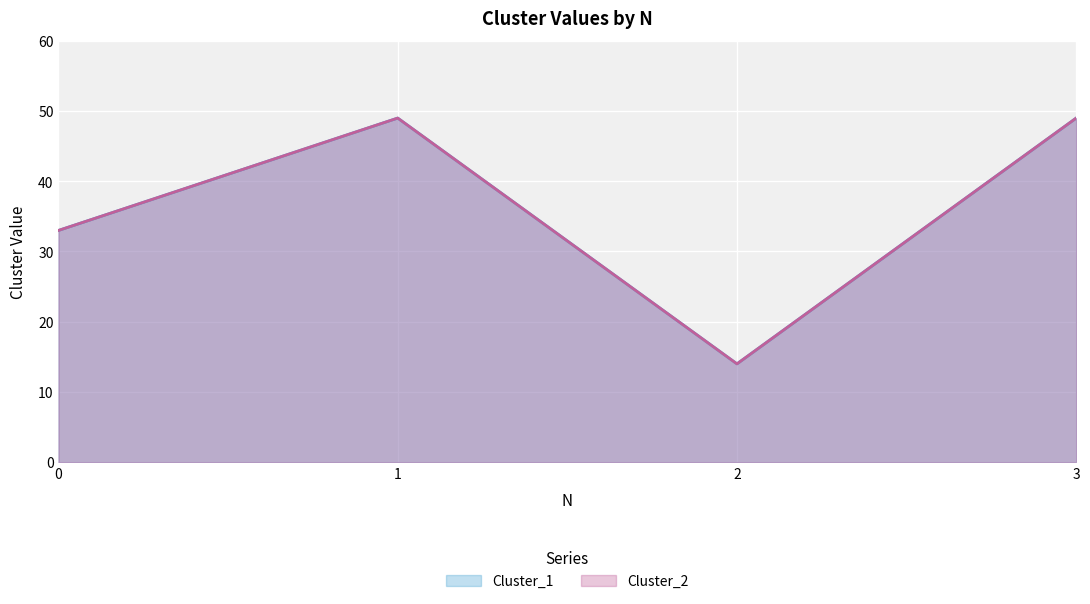

At which label does Cluster_2 reach its minimum?

2